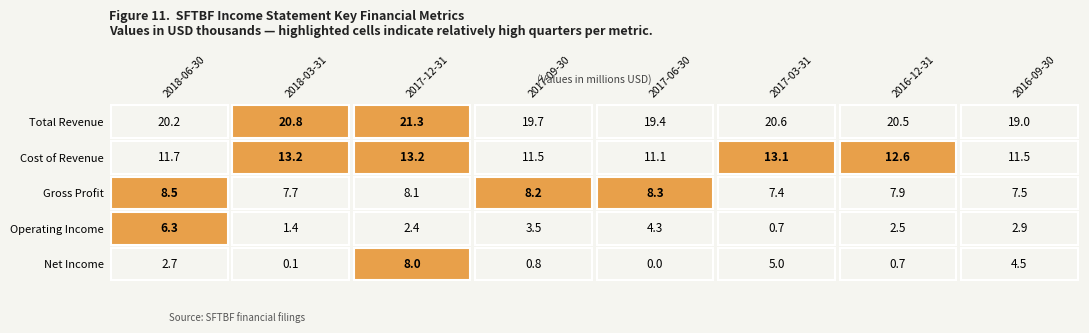

Which series has the largest range (max minus min)?

Net Income